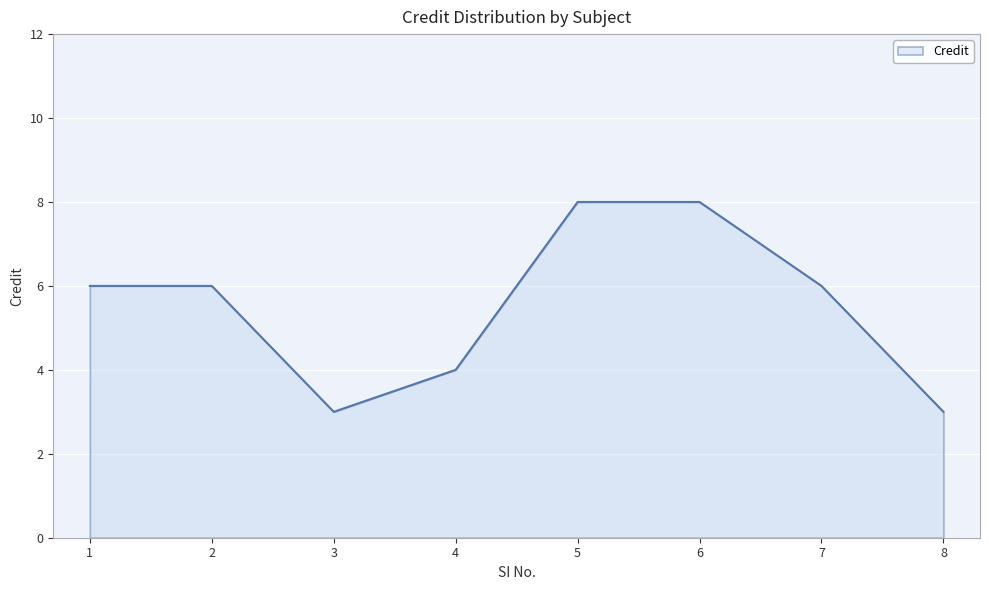

True or false: the data has more than 2 interior local peaks.

False